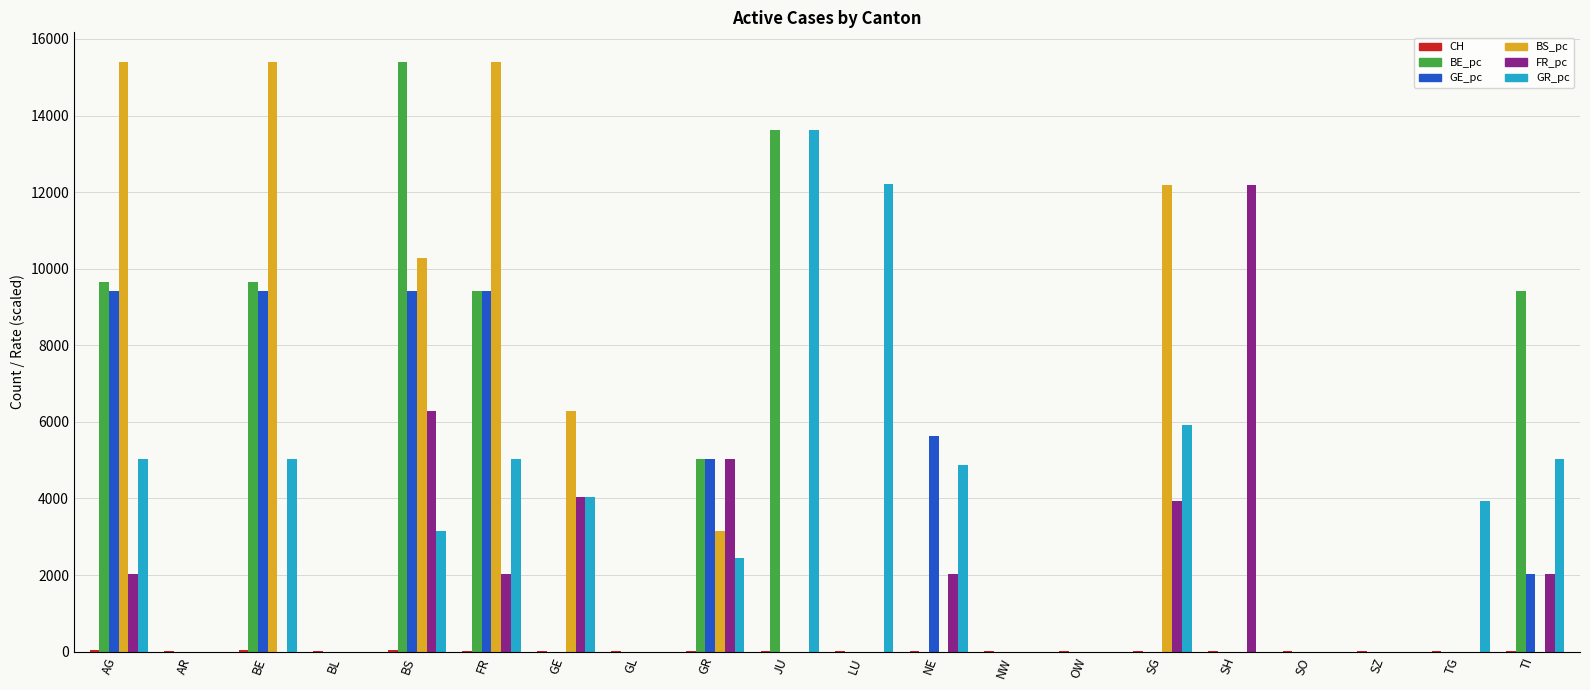

True or false: FR_pc has a value of 7924 at SH.

False